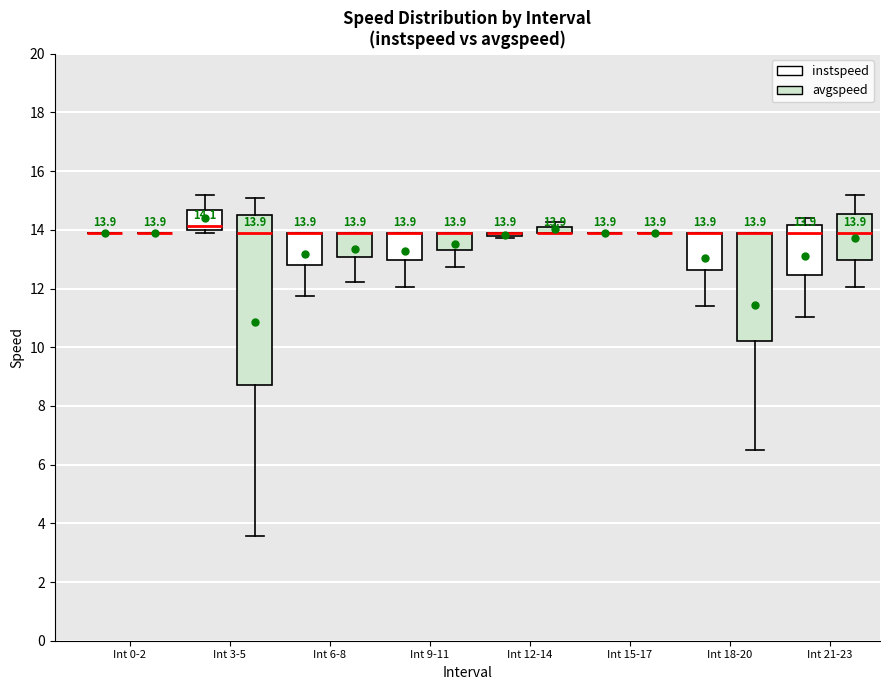

Which box is the tallest, from its lower edge to its upper edge?

Int 3-5 (avgspeed)